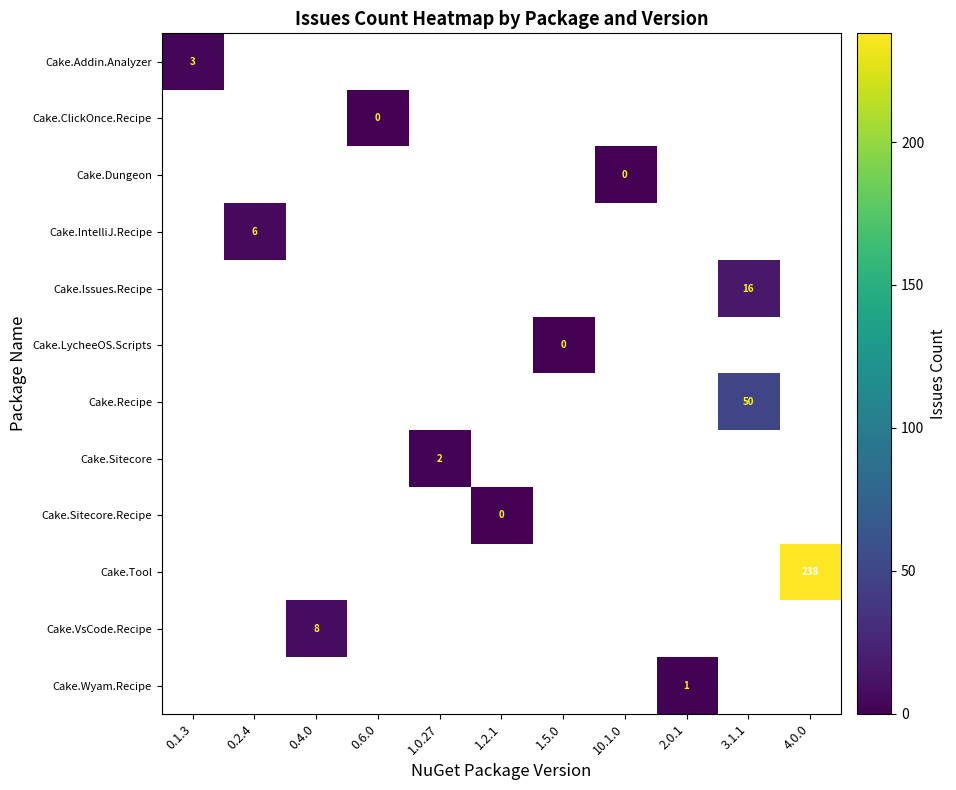

Which label corresponds to the smallest value in the chart?

0.6.0